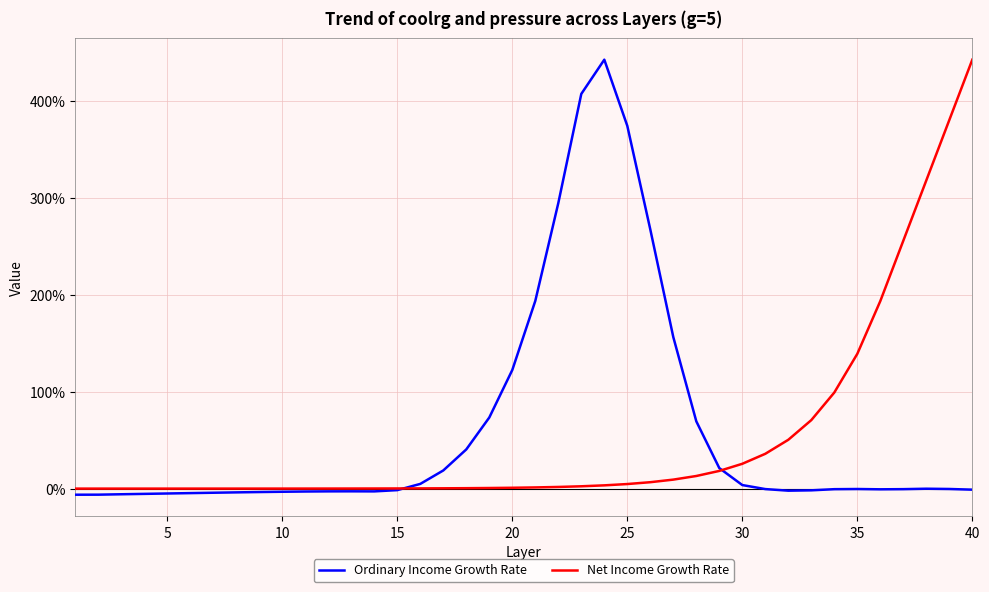

What are all the series names shown in the legend?

Ordinary Income Growth Rate, Net Income Growth Rate